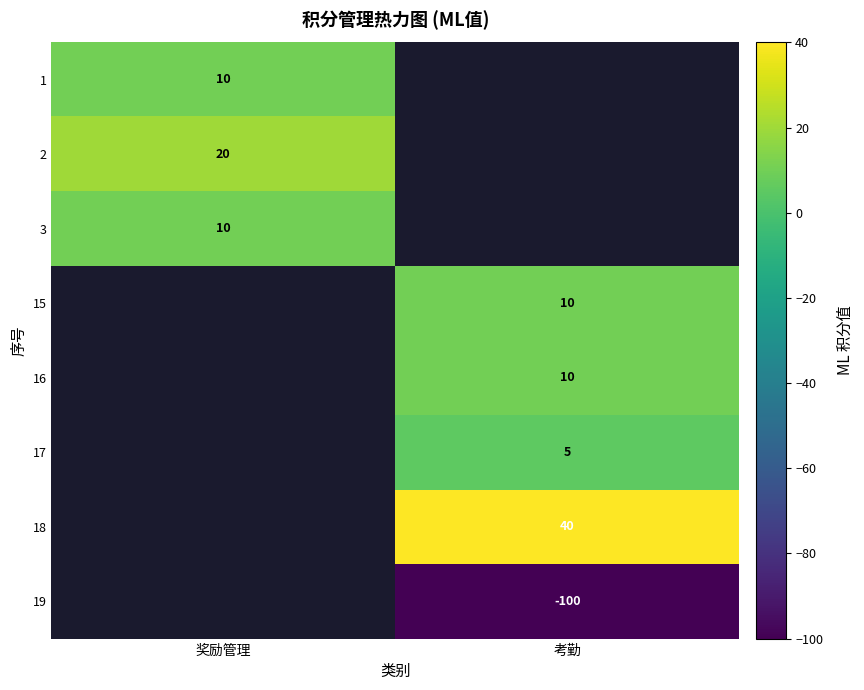

The 17 series shows 5 at 考勤. True or false?

True